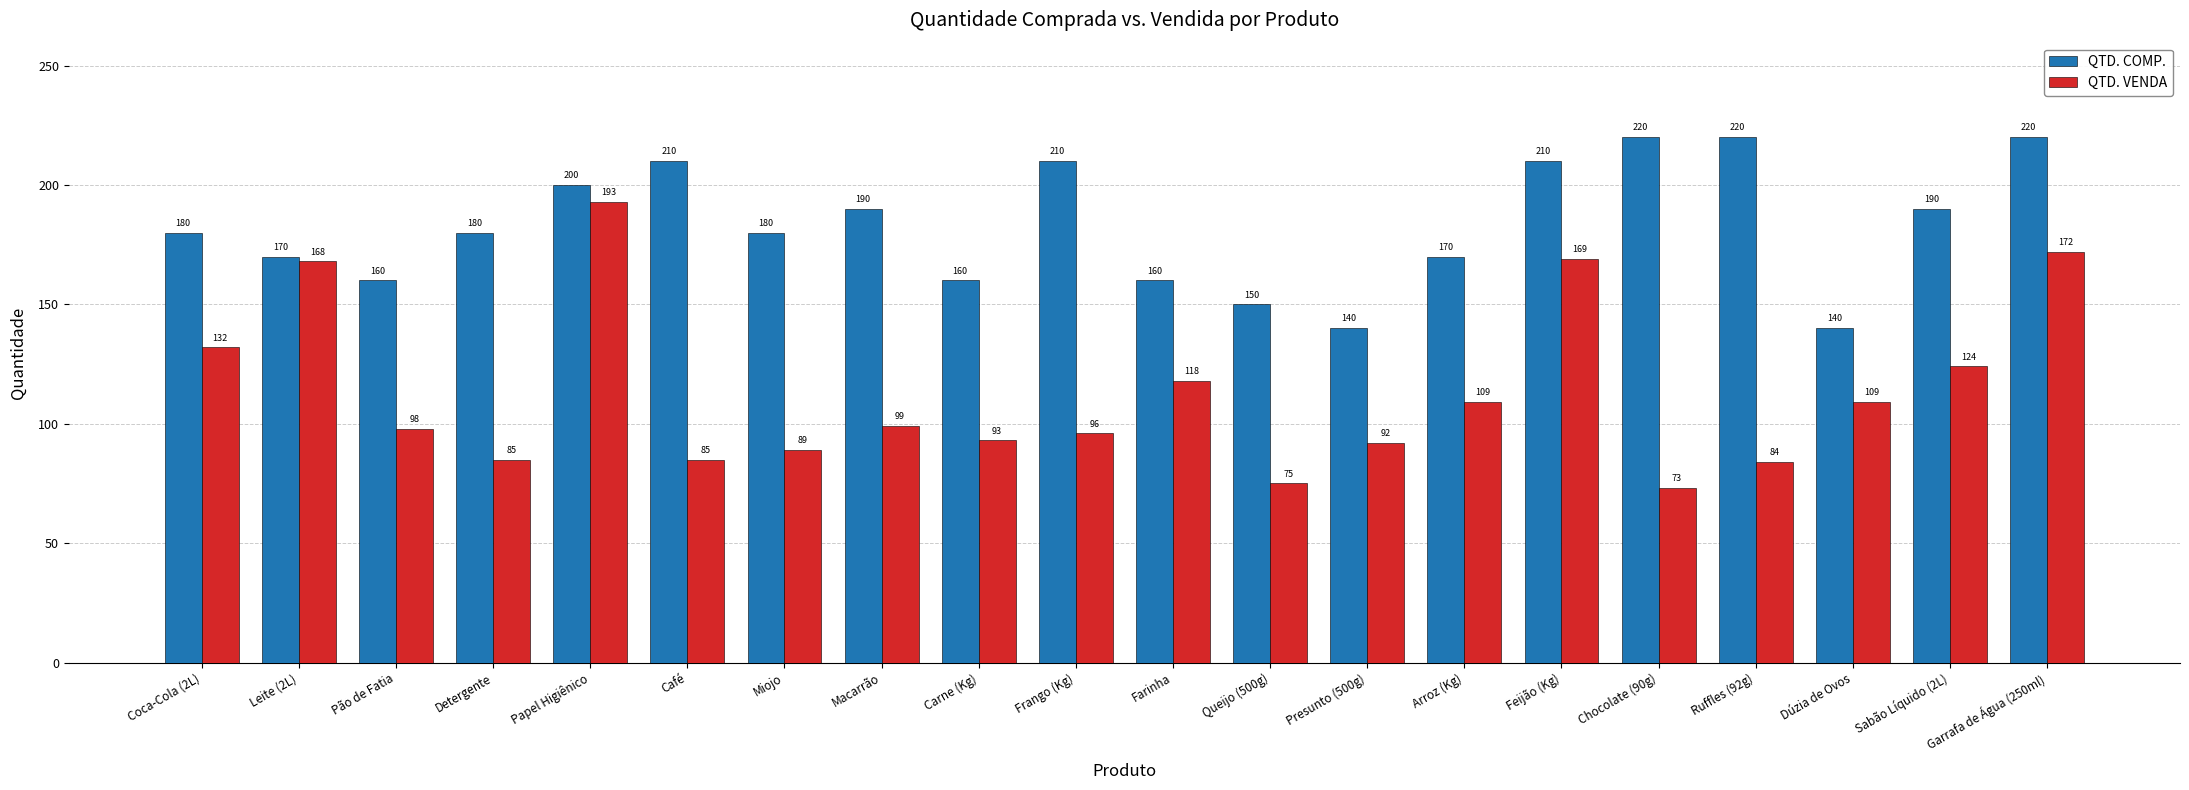

What is the sum of all QTD. VENDA values?

2263